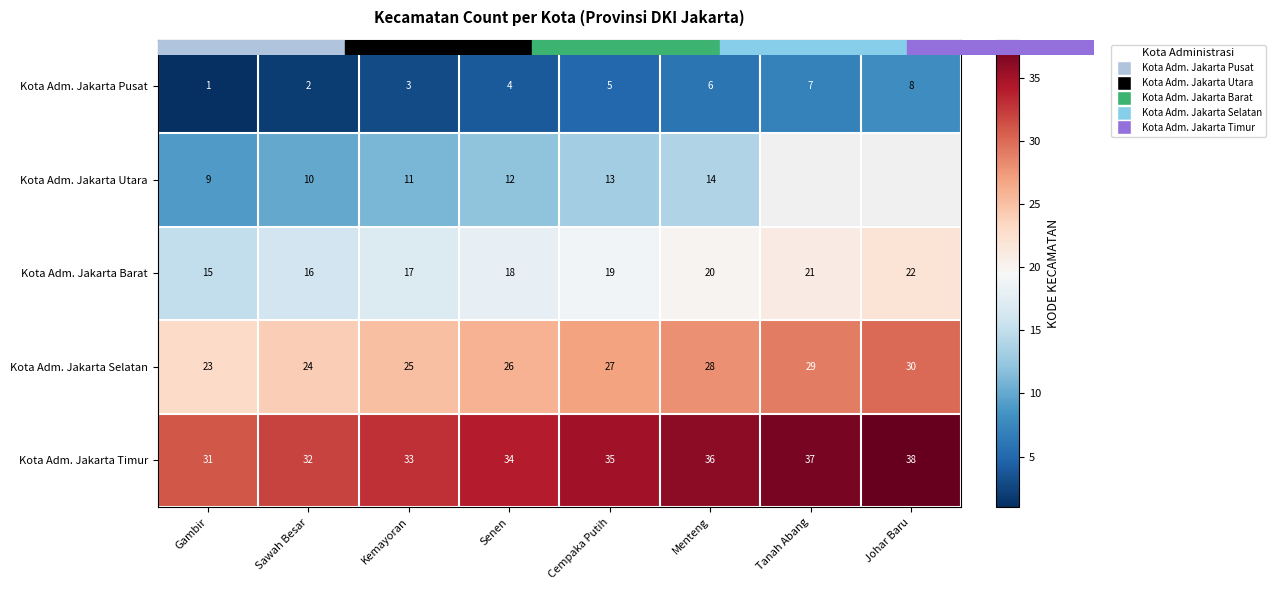

Where does the Kota Adm. Jakarta Selatan series first go above 27?

Menteng